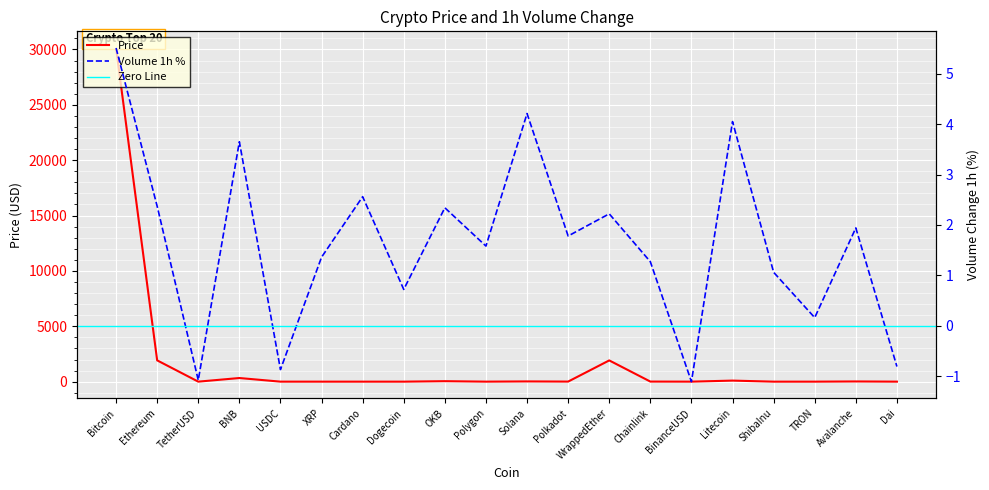

What is the label of the 5th point from the right?

Litecoin